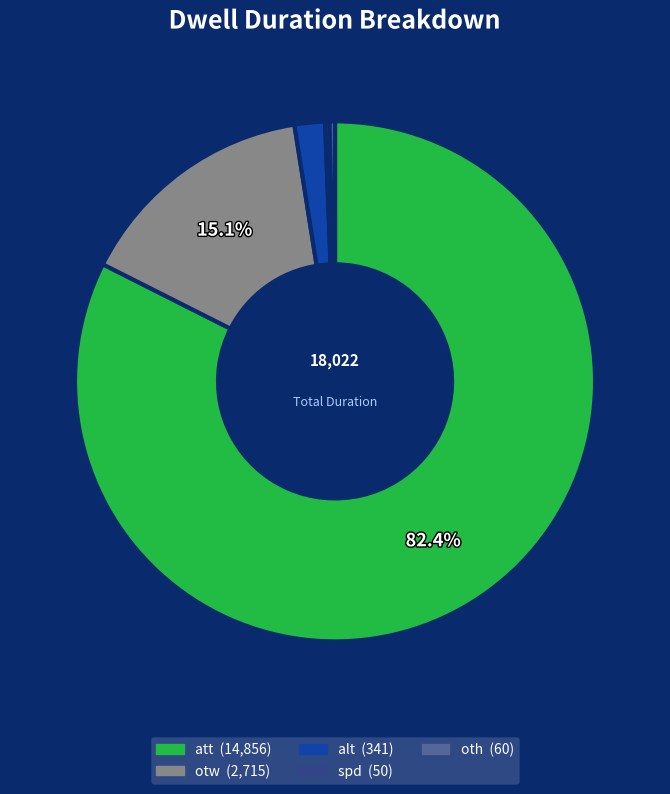

To the nearest percent, what percentage of the pie is otw?

15%